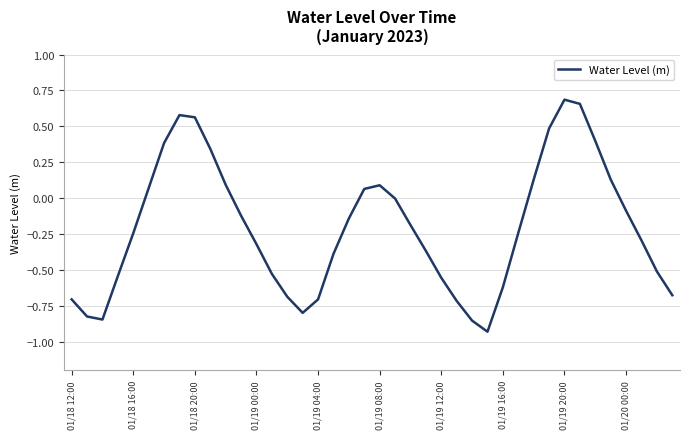

What is the difference between the maximum and minimum values?

1.6